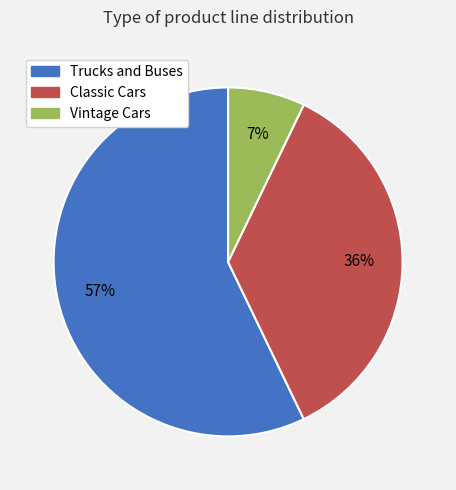

Count the number of slices in the pie.

3